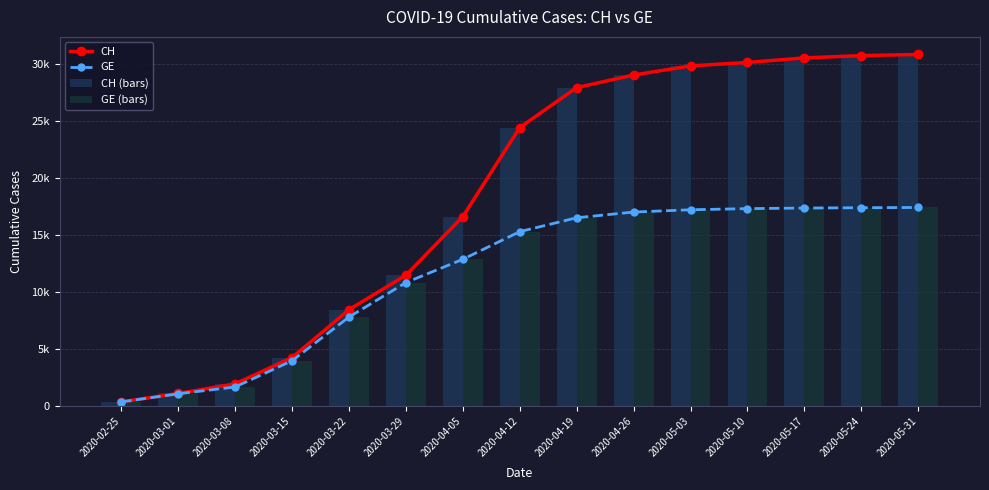

What position from the left is 2020-03-01?

2